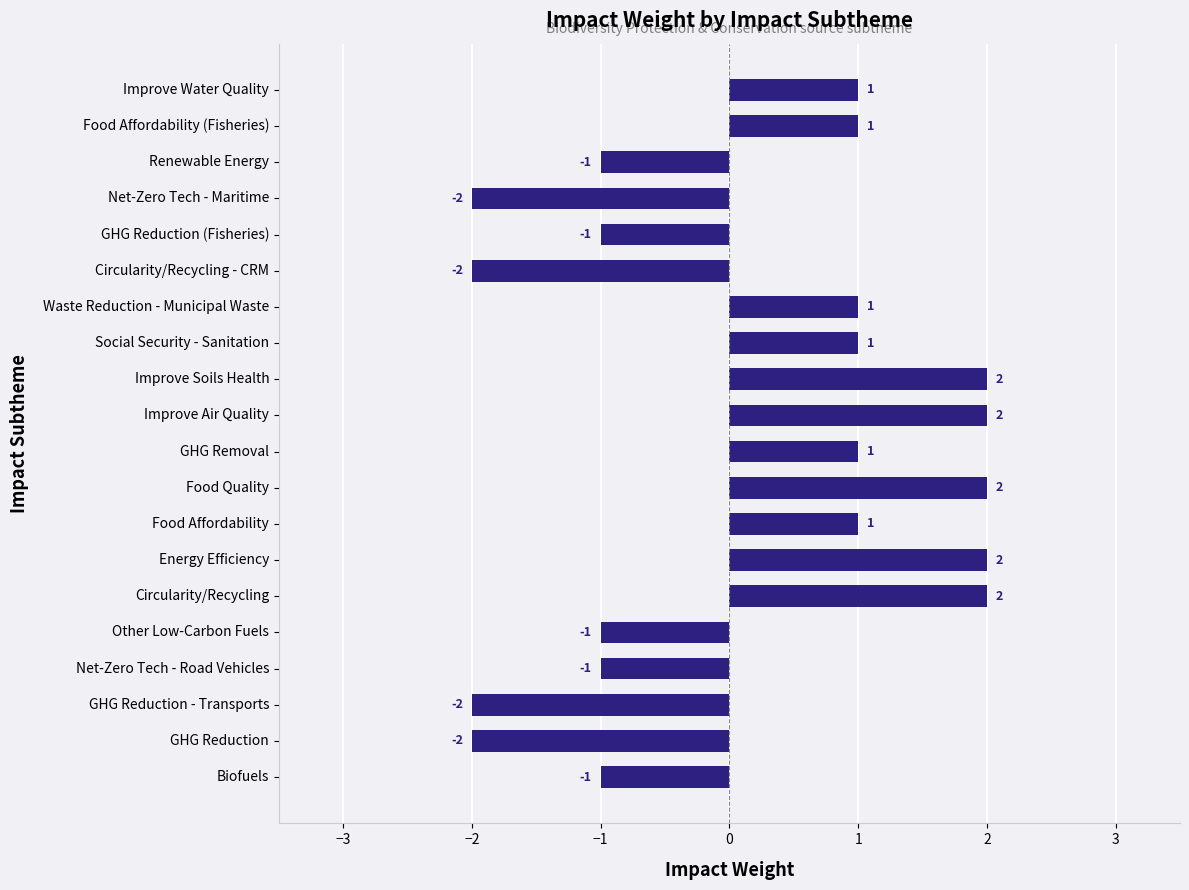

Reading bottom to top, list all the values displayed in this chart.

-1	-2	-2	-1	-1	2	2	1	2	1	2	2	1	1	-2	-1	-2	-1	1	1